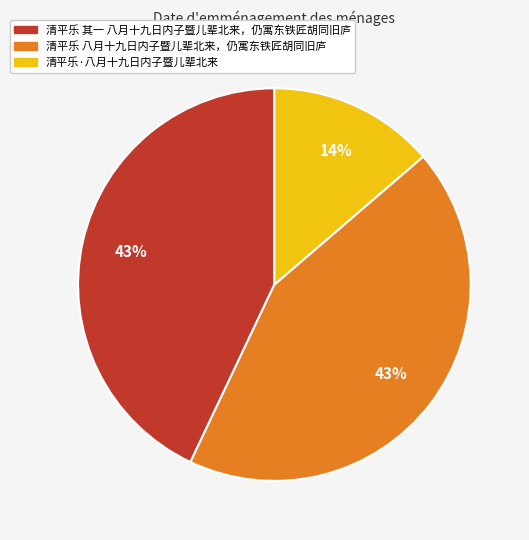

Is the sum of 清平乐 其一 八月十九日内子暨儿辈北来，仍寓东铁匠胡同旧庐 and 清平乐 八月十九日内子暨儿辈北来，仍寓东铁匠胡同旧庐 greater than half?

Yes